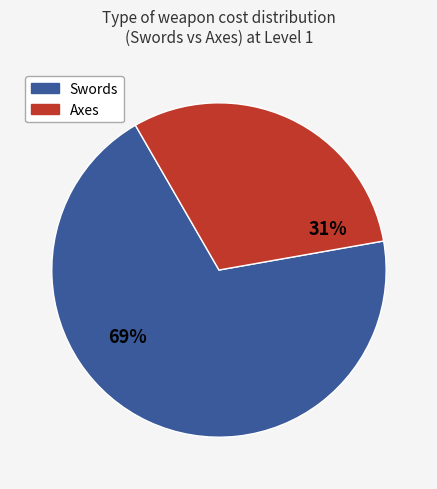

To the nearest percent, what is the average slice percentage?

50%